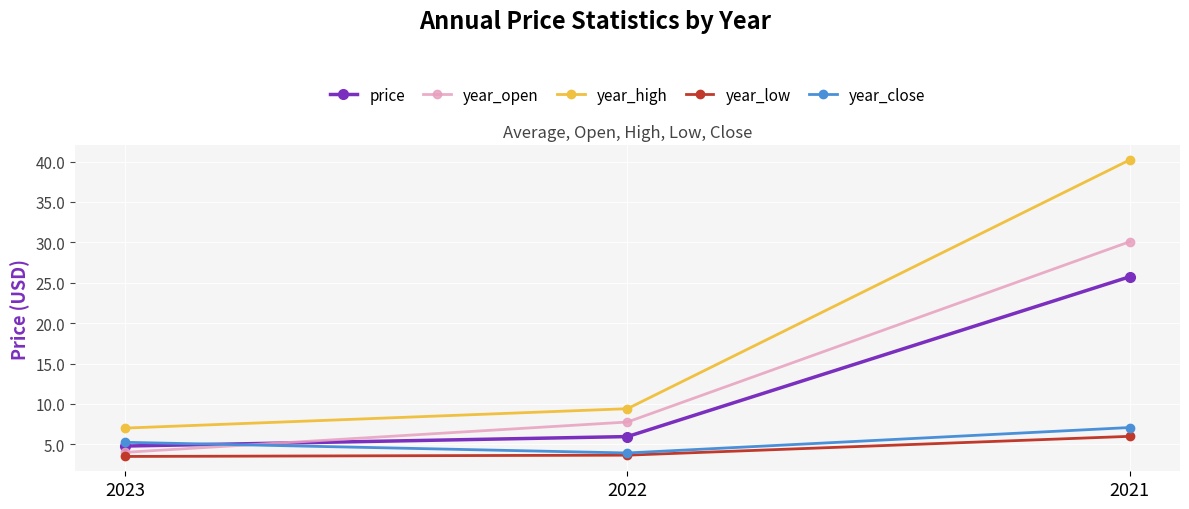

What is the value of the price point at the 3rd from the left?

25.7